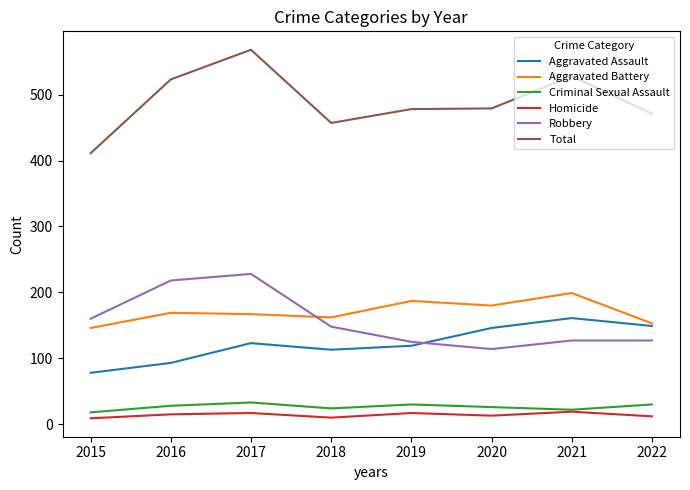

Rank the series by their maximum value, from highest to lowest.

Total, Robbery, Aggravated Battery, Aggravated Assault, Criminal Sexual Assault, Homicide